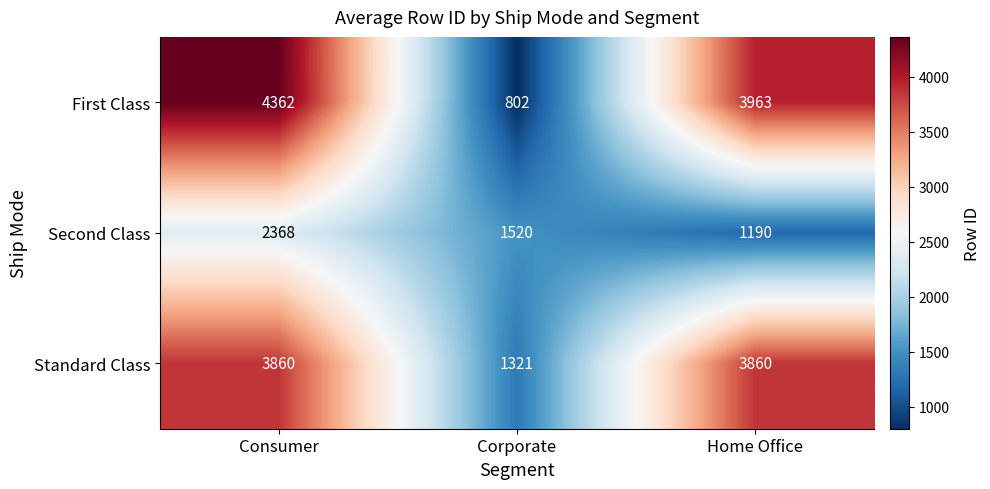

Which category has the highest value in the Second Class series?

Consumer